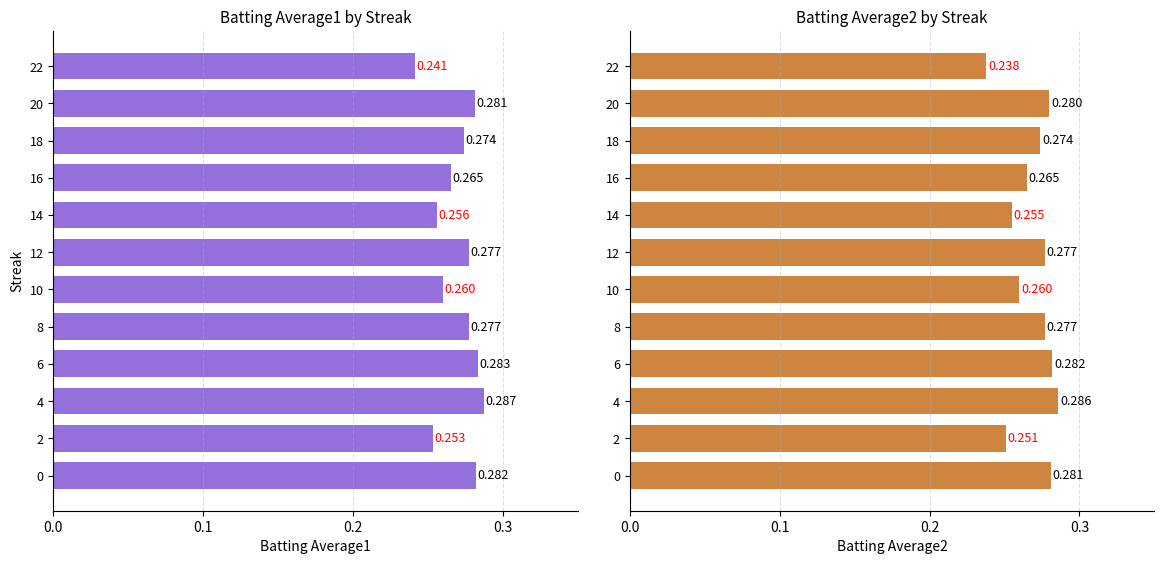

Count the number of data series in this chart.

2